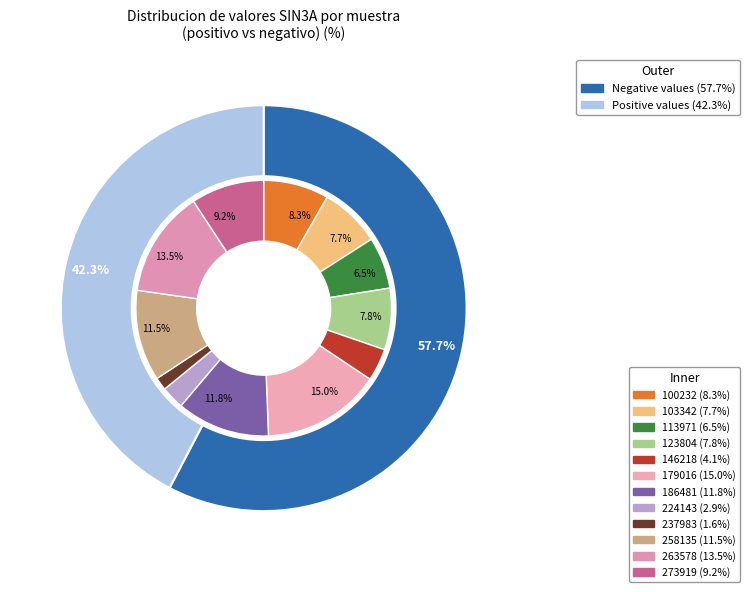

Count the number of slices in the pie.

12